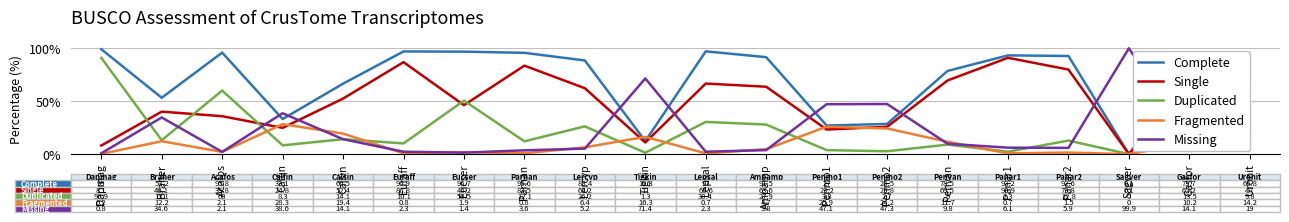

Where does the Single series first go above 57?

Euraff